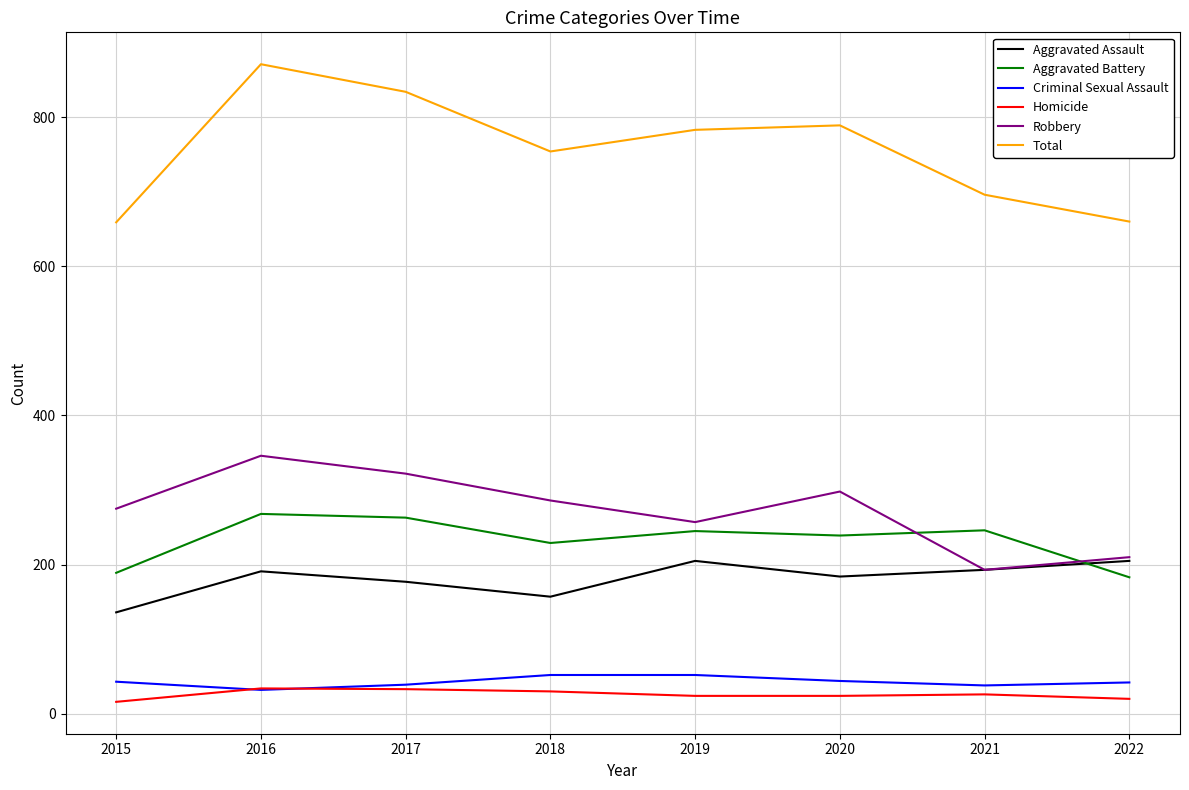

What is the sum of the Robbery values at 2020 and 2016?

644